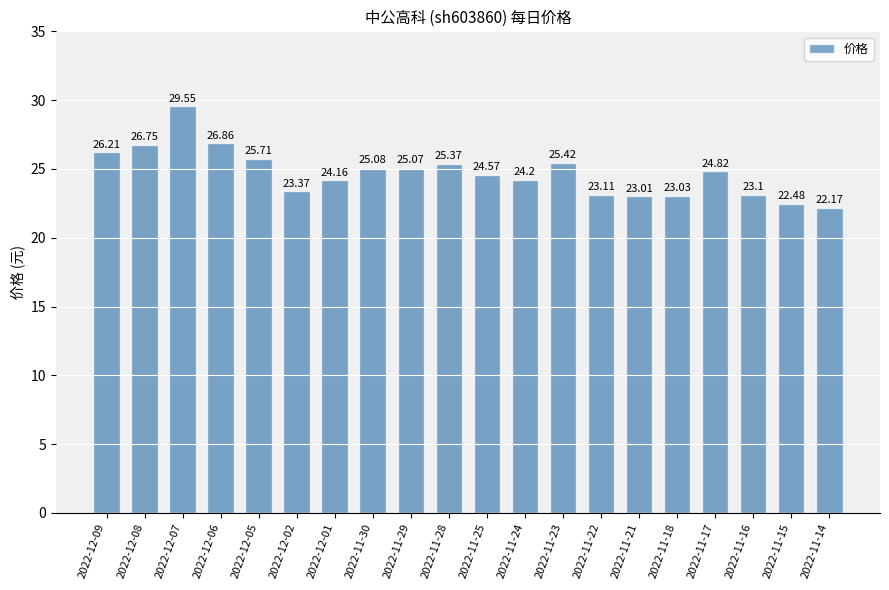

How many data points are less than 24?

7